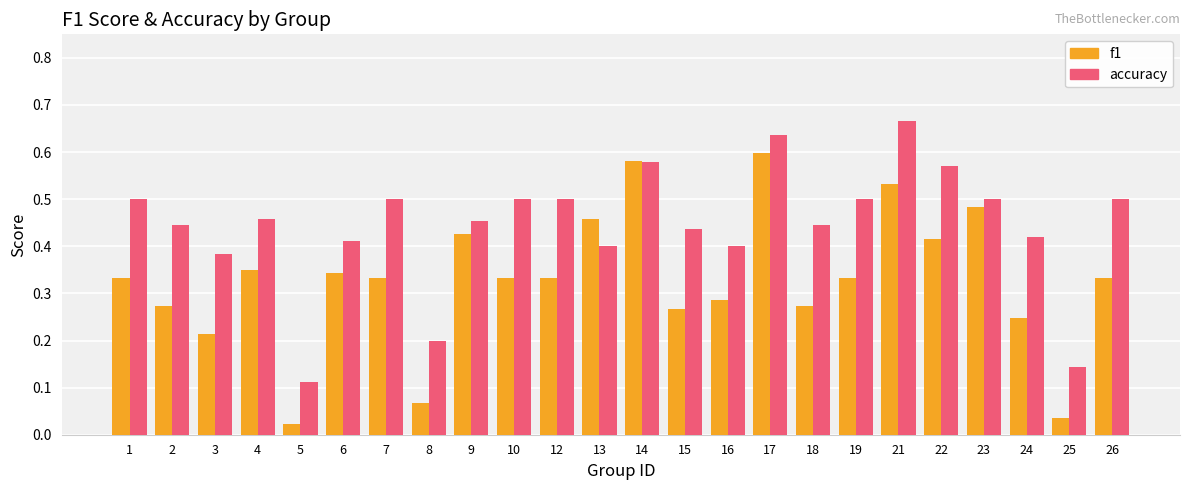

Is it true that f1 equals 0.4 at 22?

True